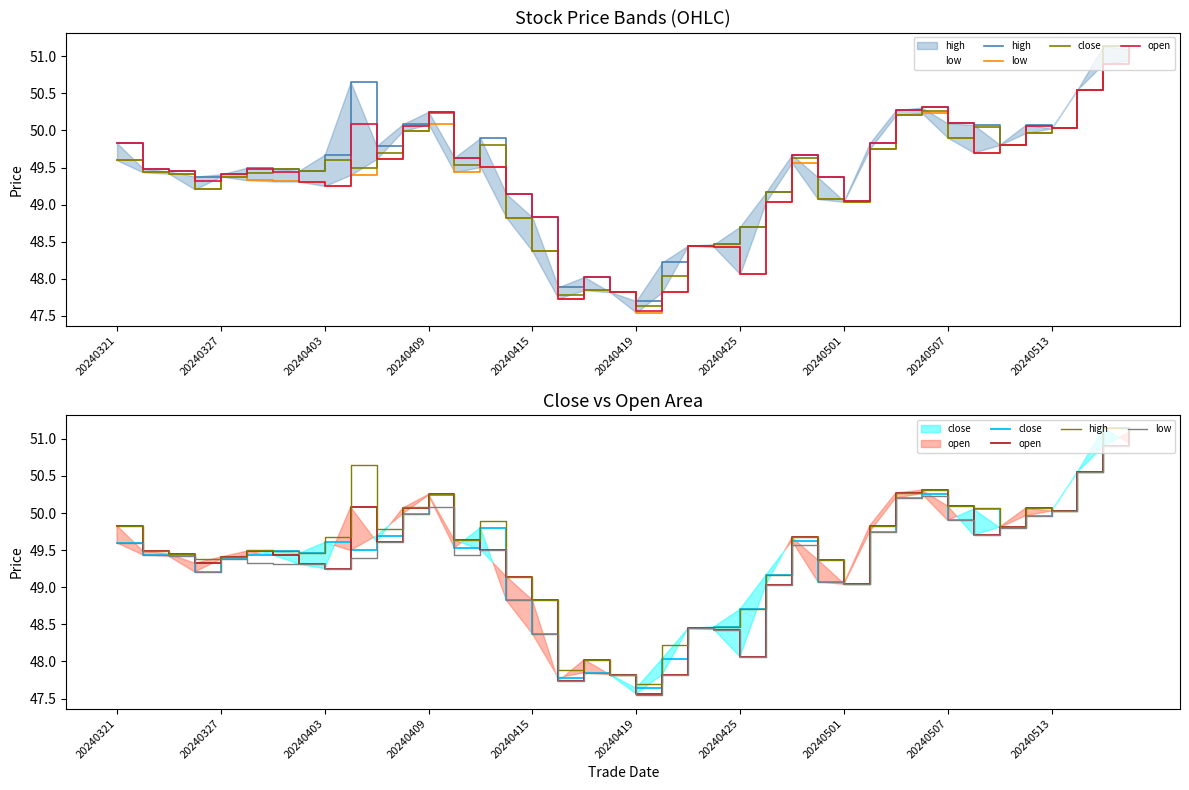

Is this an area chart (filled region under the line)?

No